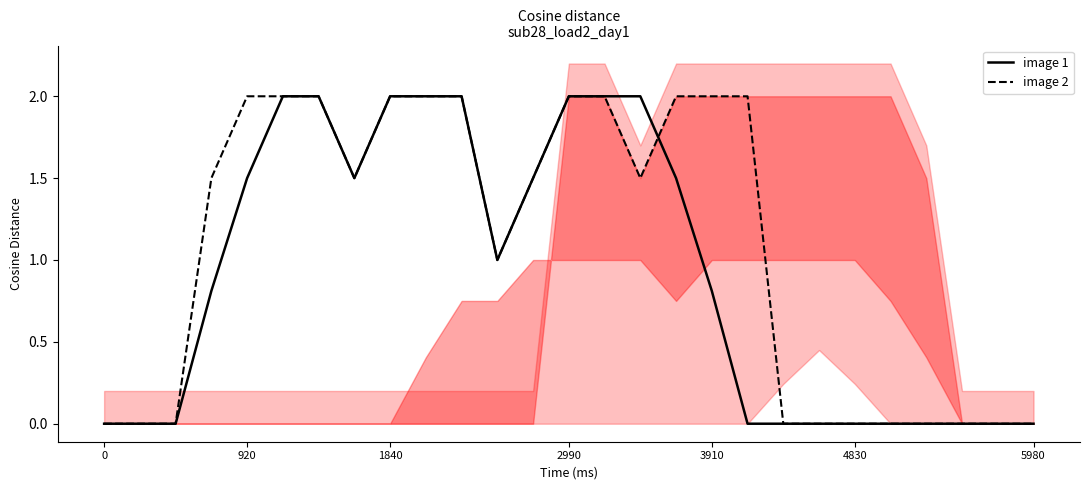

Is it true that image 1 equals -1.1 at 24?

False